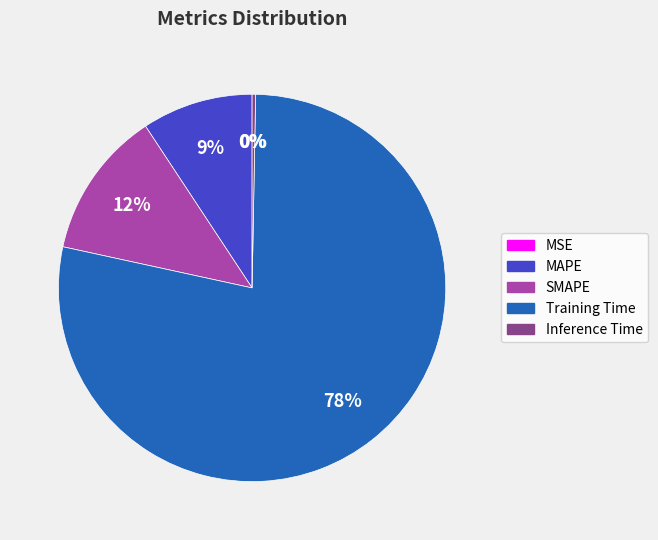

What percentage is the MAPE slice, to the nearest percent?

9%